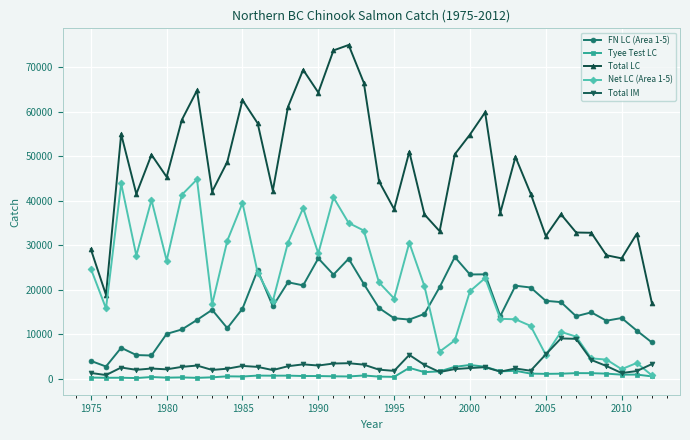

What is the maximum value shown in the chart?

75055